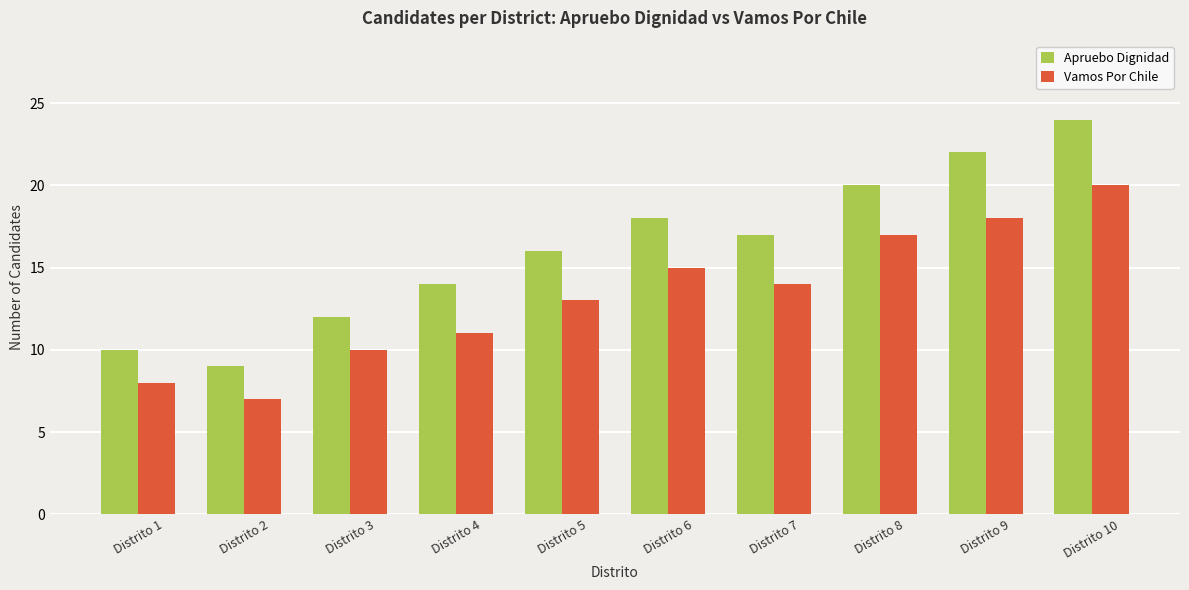

What are all the series names shown in the legend?

Apruebo Dignidad, Vamos Por Chile